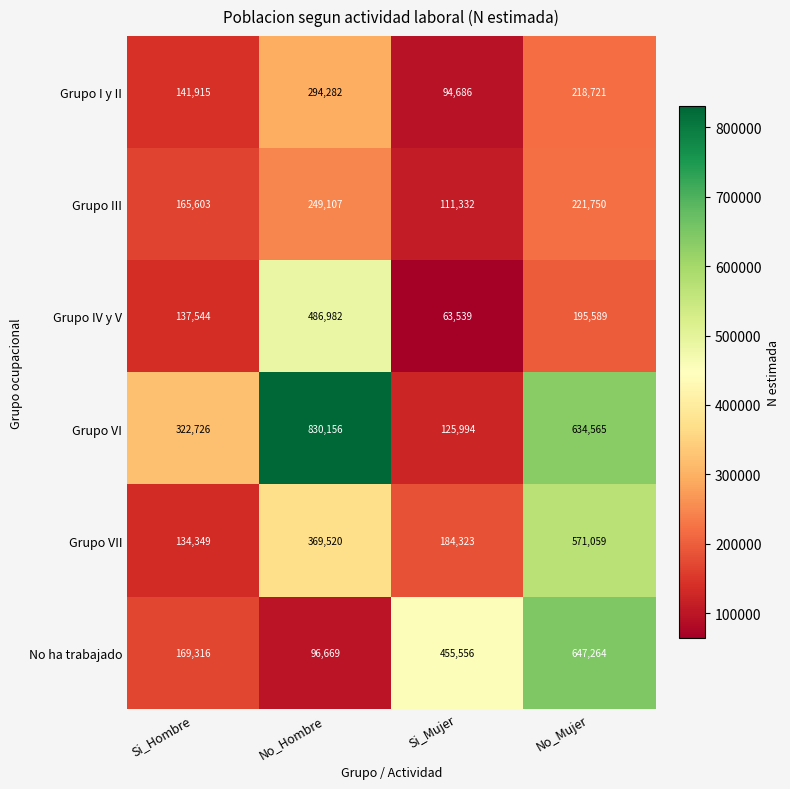

At which label does Grupo VI first exceed 634565?

No_Hombre